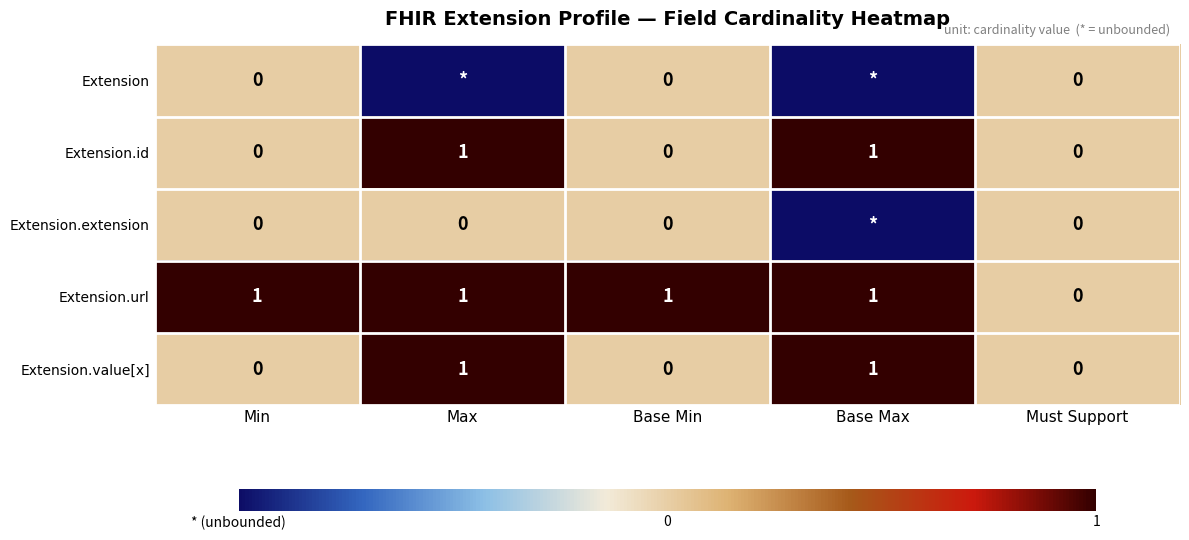

True or false: Extension.url has a value of 1 at Max.

True